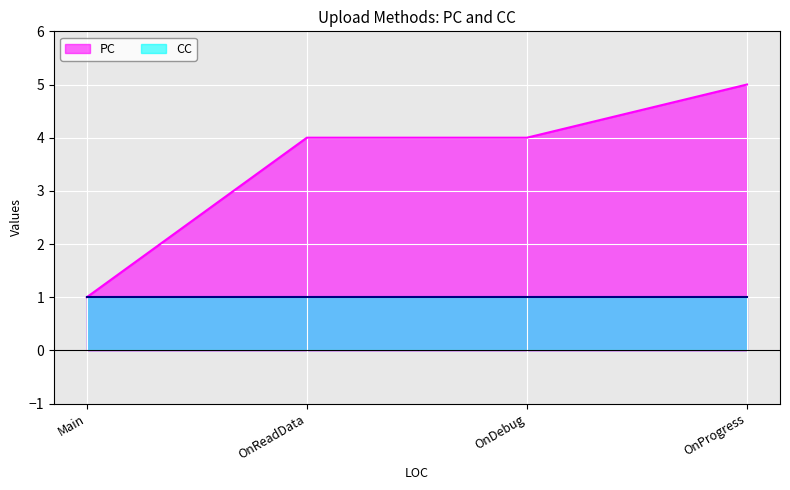

Does the chart display data point markers on the line(s)?

No